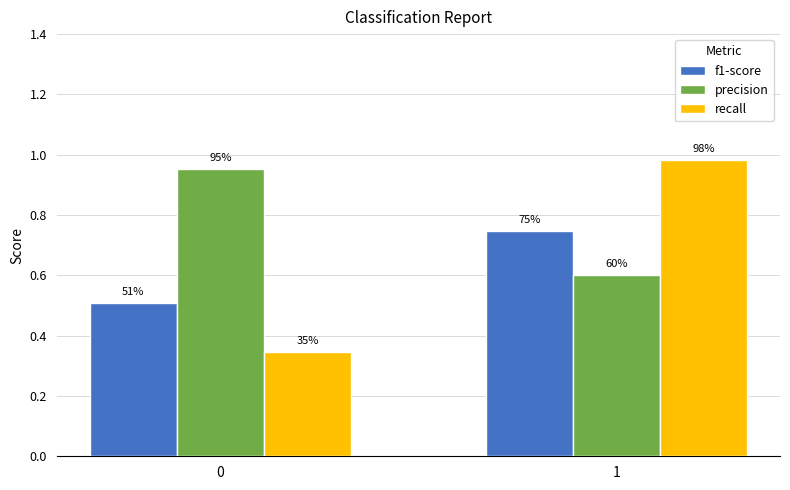

List the series in order of their peak value, highest first.

recall, precision, f1-score